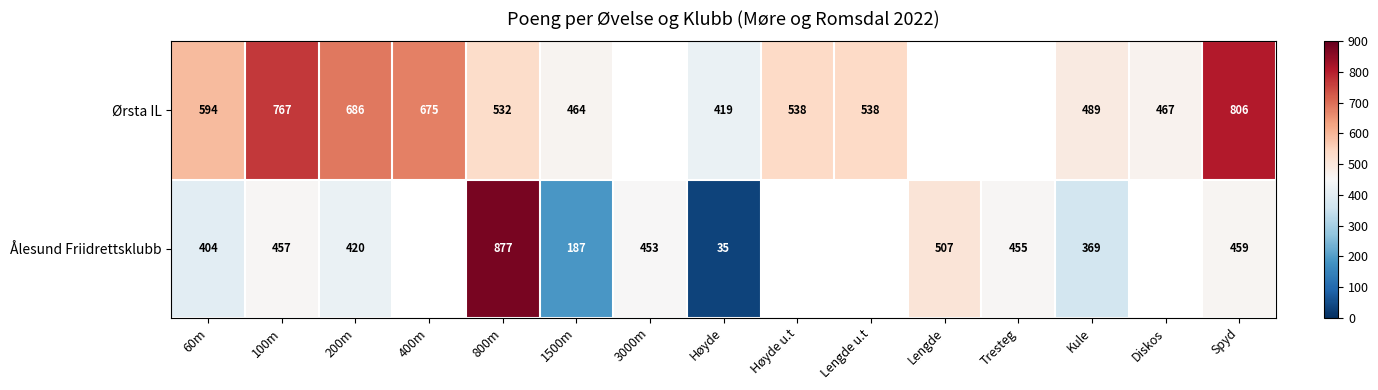

What is the sum of the Ålesund Friidrettsklubb values at 1500m and Høyde?

222